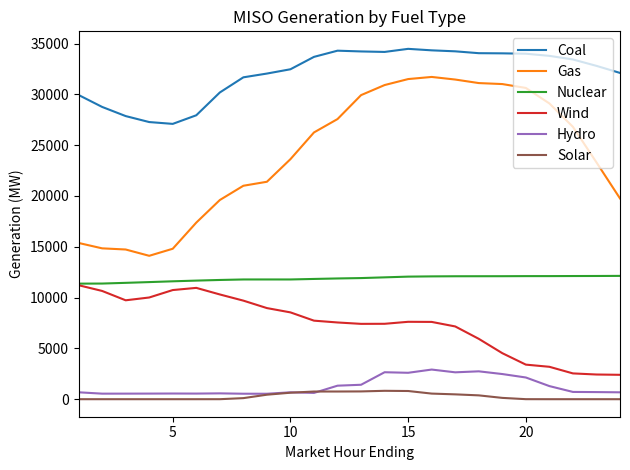

True or false: Hydro and Wind cross at least once.

False